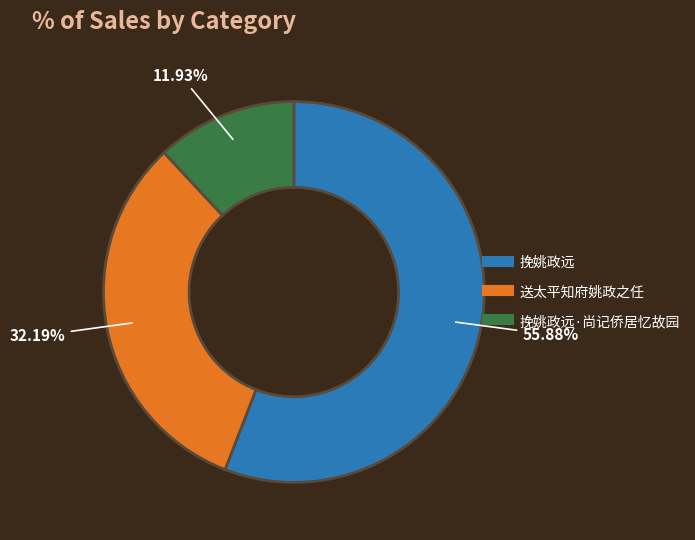

Is there a majority slice in this chart?

Yes